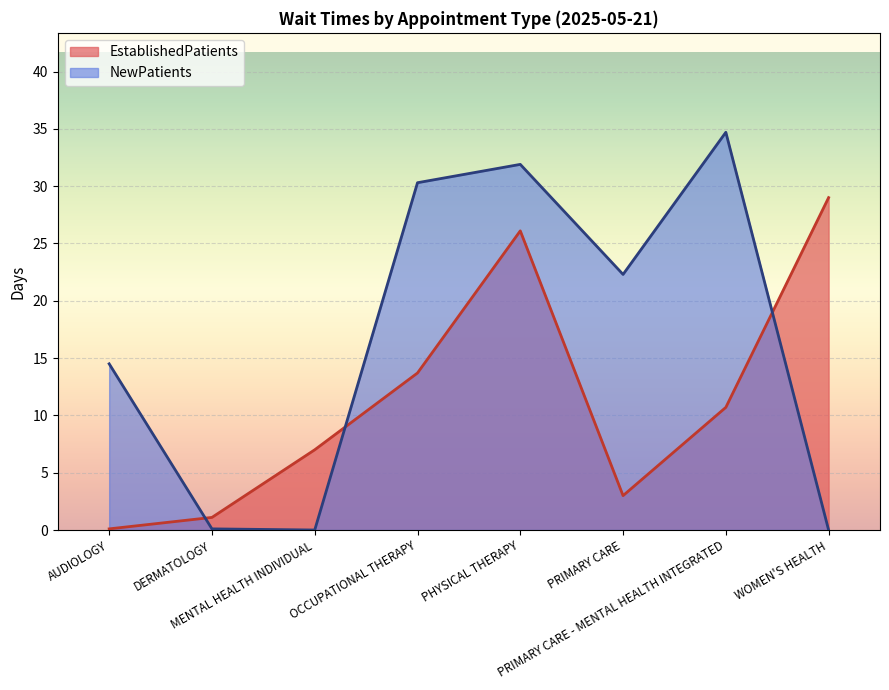

What is the average value of the NewPatients series?

16.7